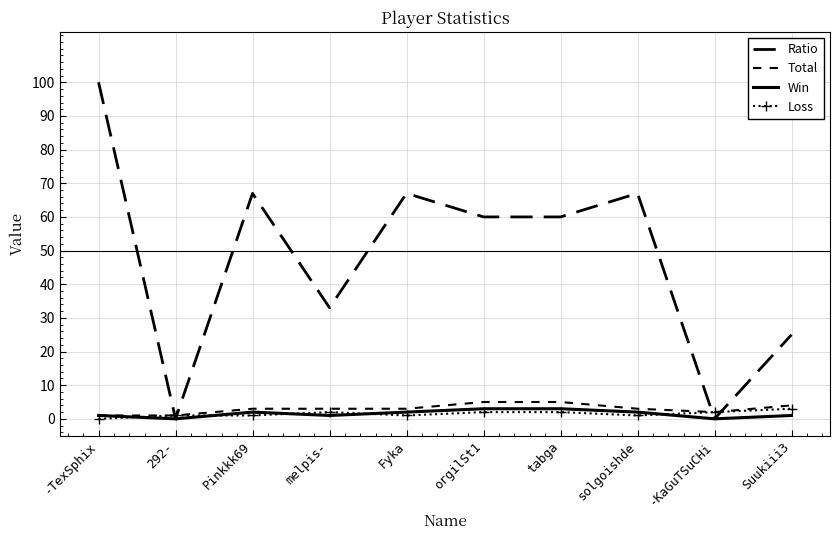

At which label does Loss reach its peak?

Suukiii3